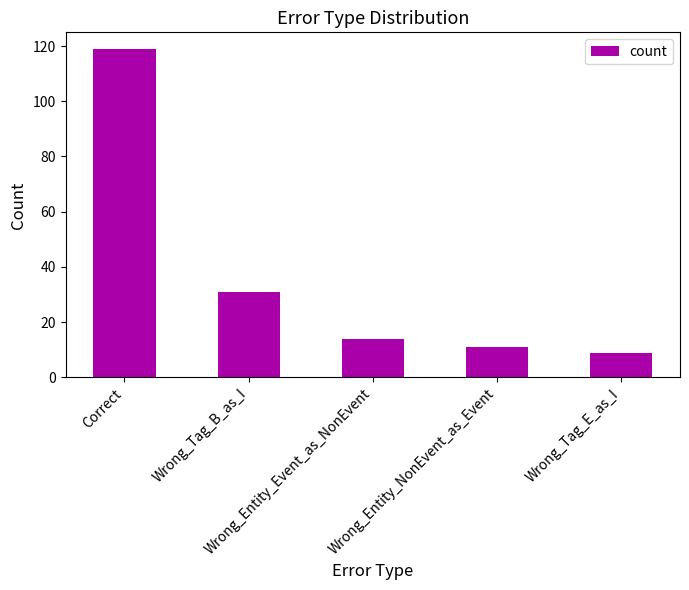

How many bars are there in total?

5